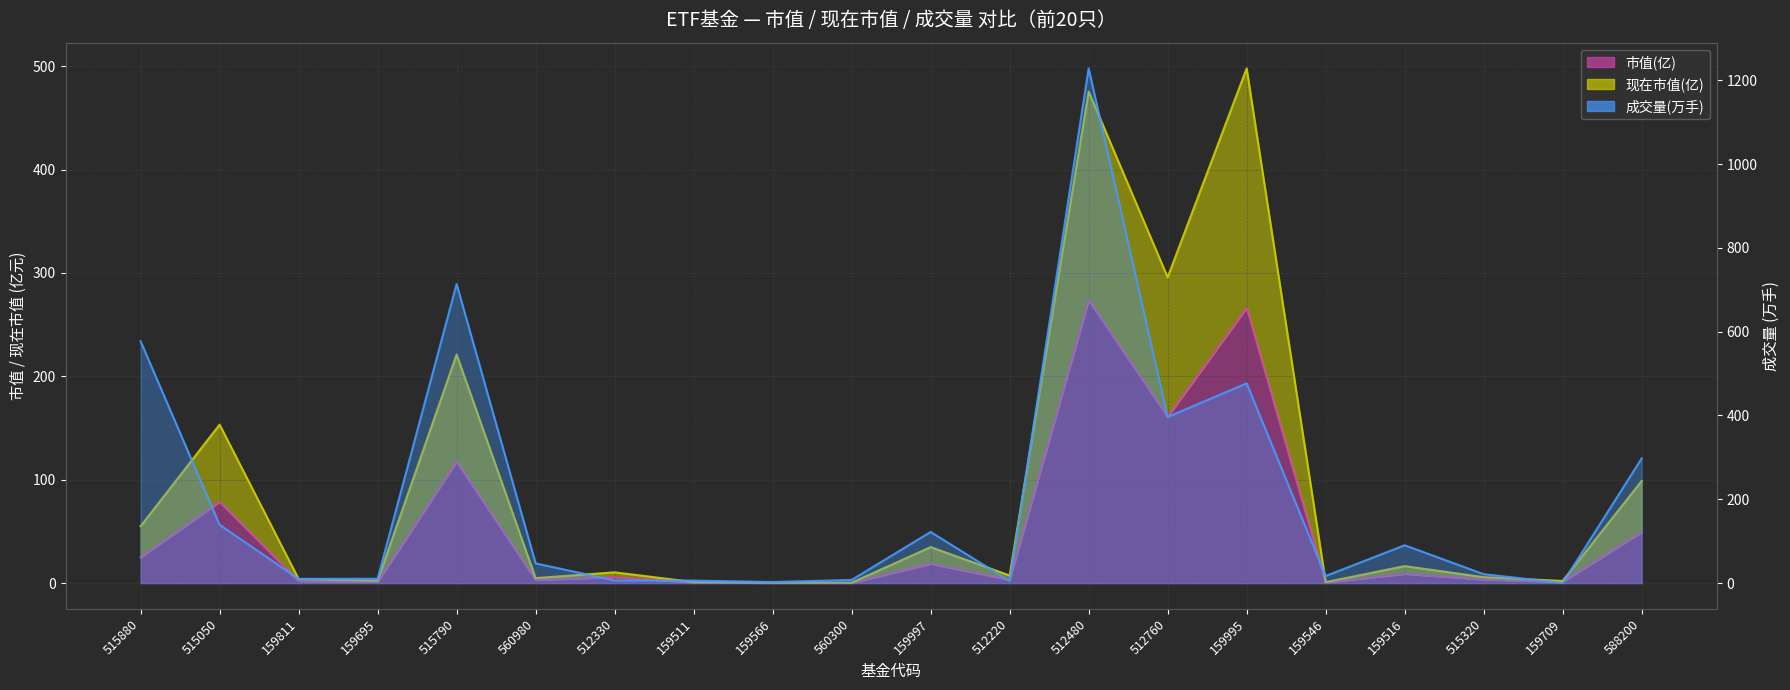

True or false: 成交量(万) has a value of 476.7 at 159995.

True